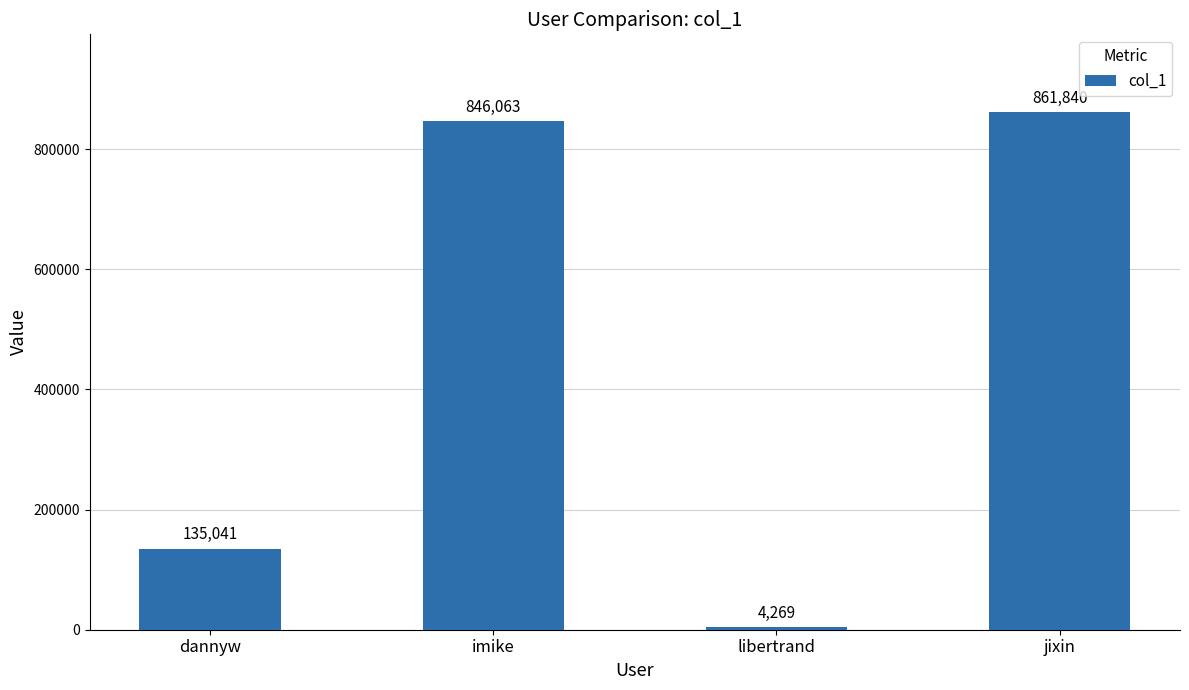

True or false: the data shows 4269 at libertrand.

True